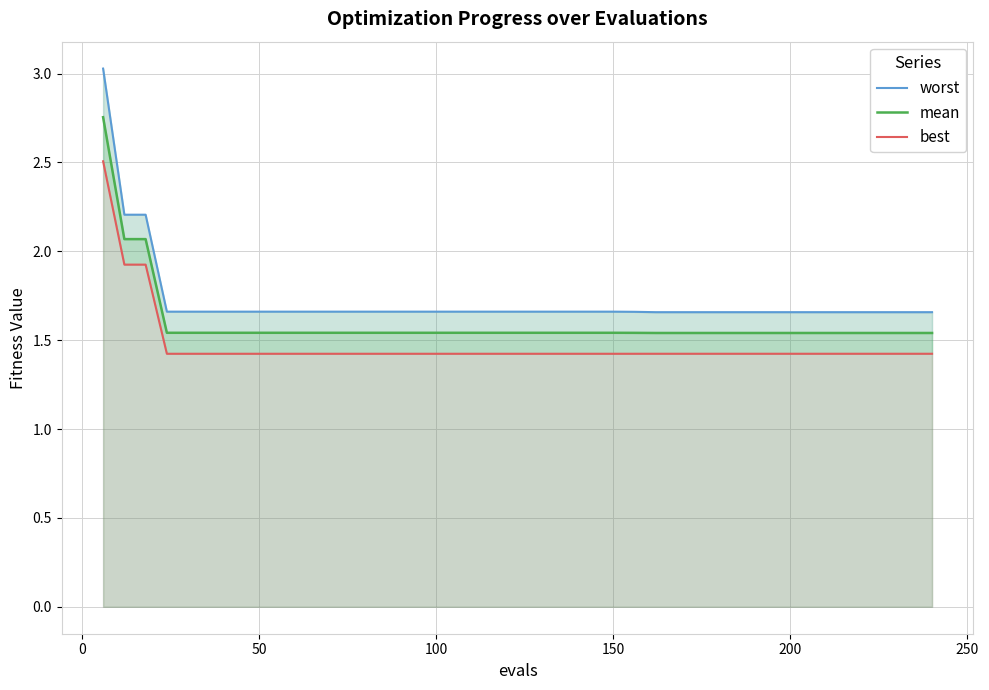

Count the number of categories in the chart.

40